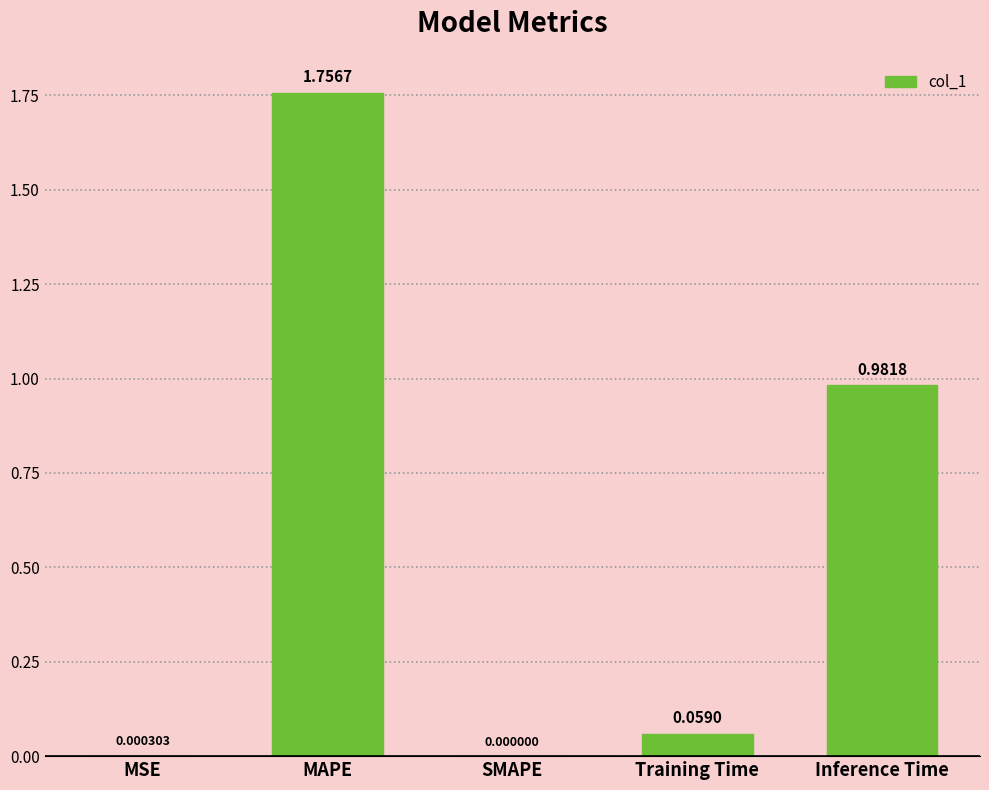

What is the sum of the values at MAPE and Inference Time?

2.7